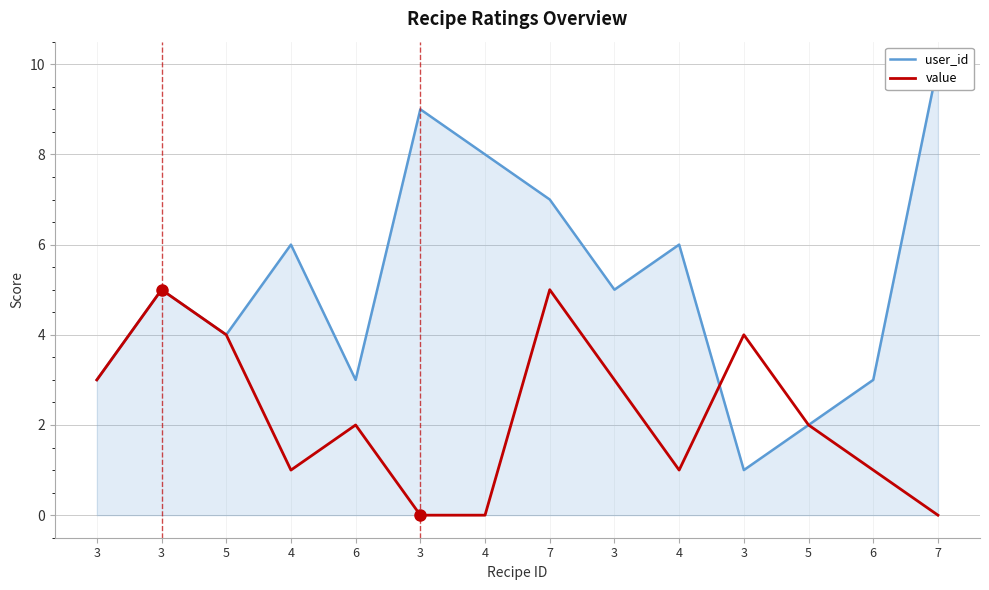

Is this an area chart (filled region under the line)?

No